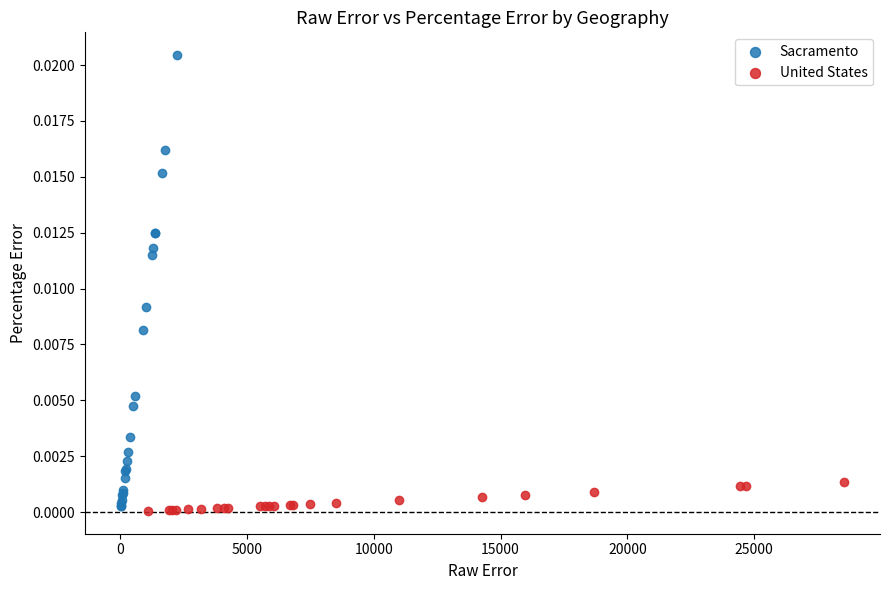

Which series has the widest spread of Y values?

Sacramento